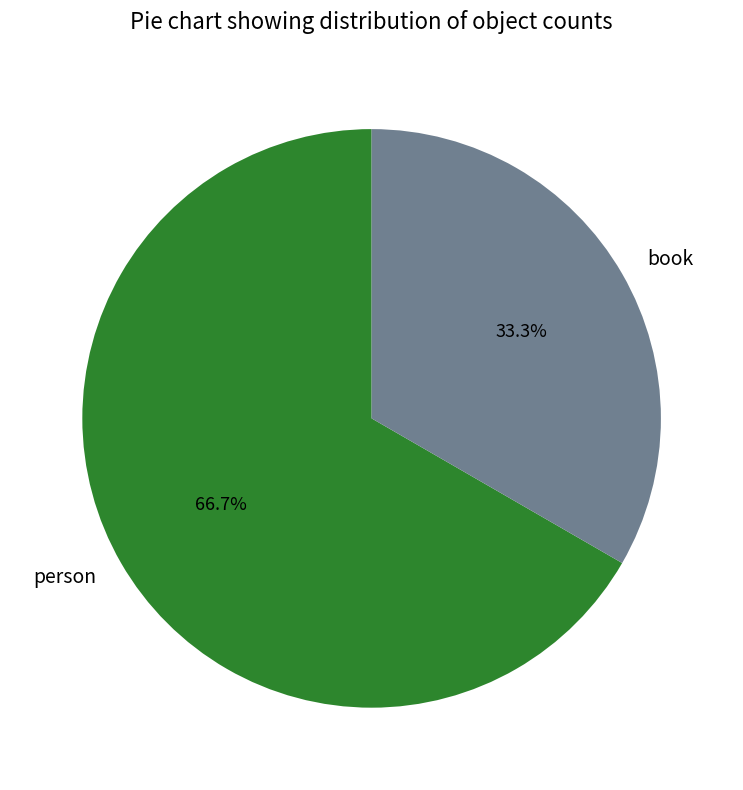

What portion of the pie excludes book?

66.7%